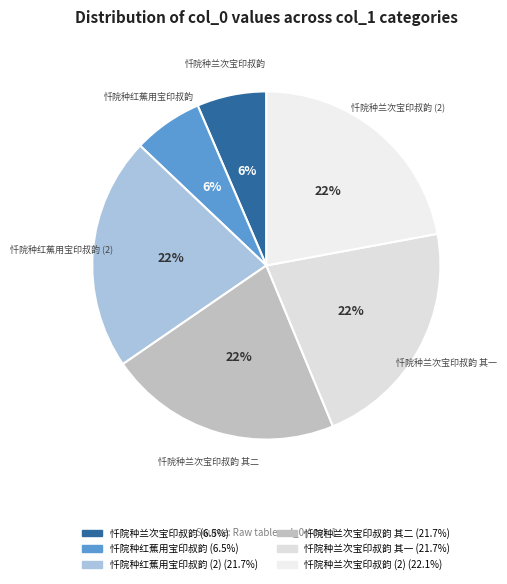

Count the number of slices in the pie.

6